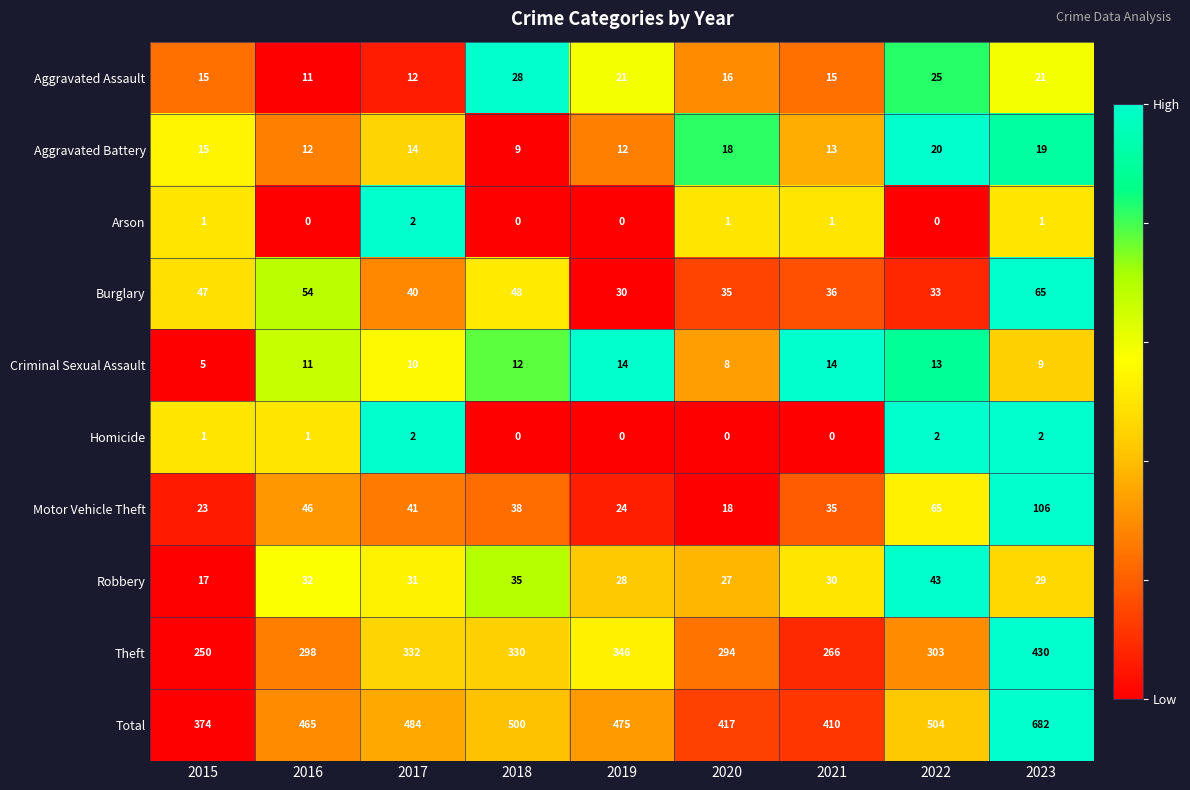

How many categories are shown in the chart?

9